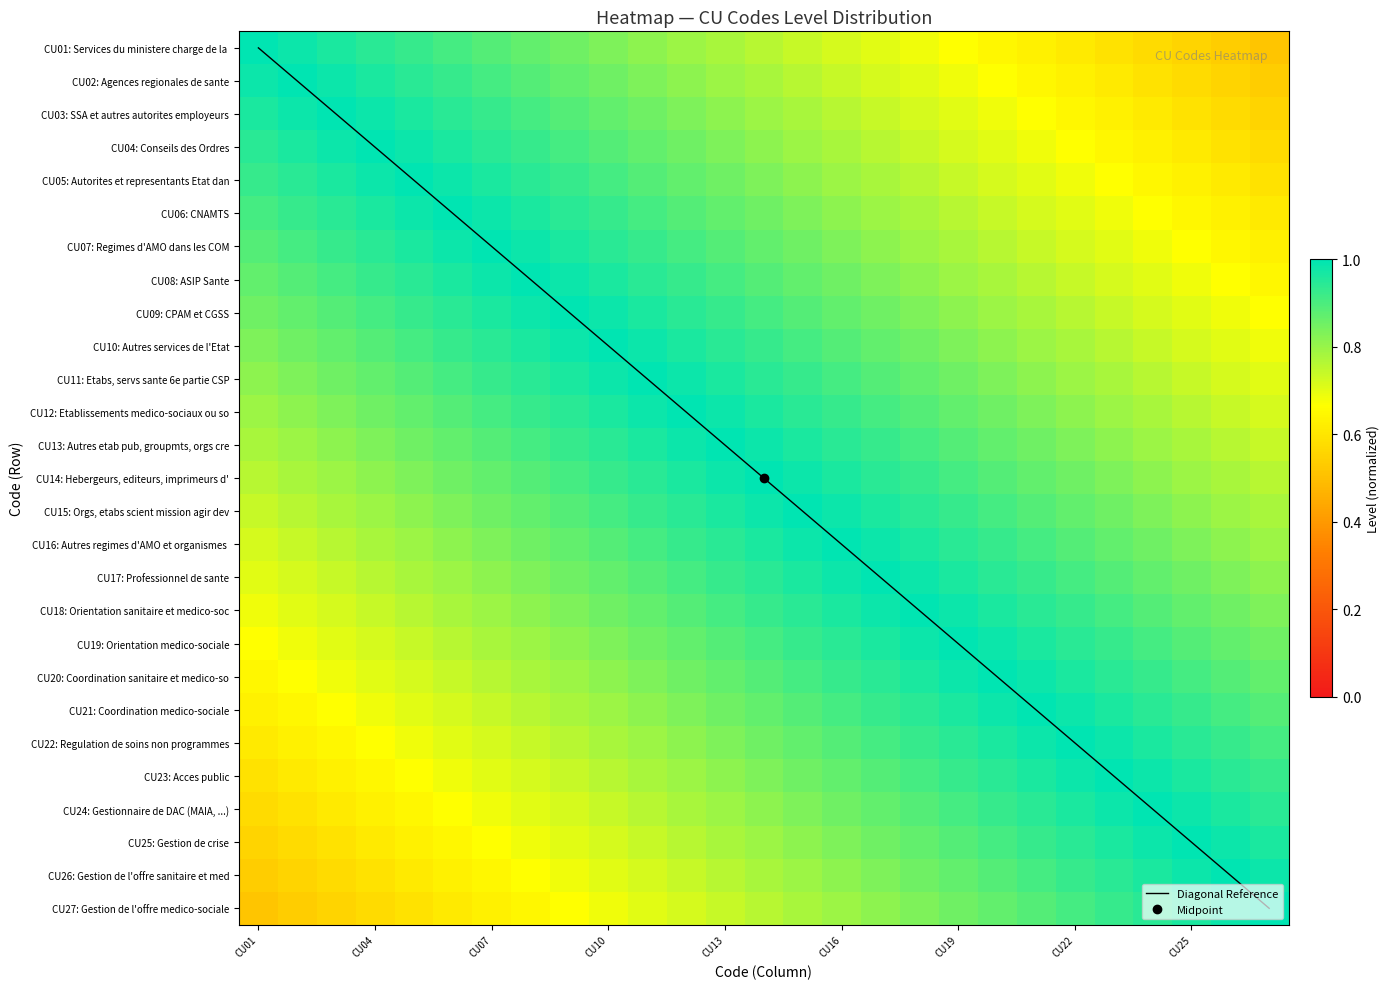

Which category has the lowest value across all series?

CU01